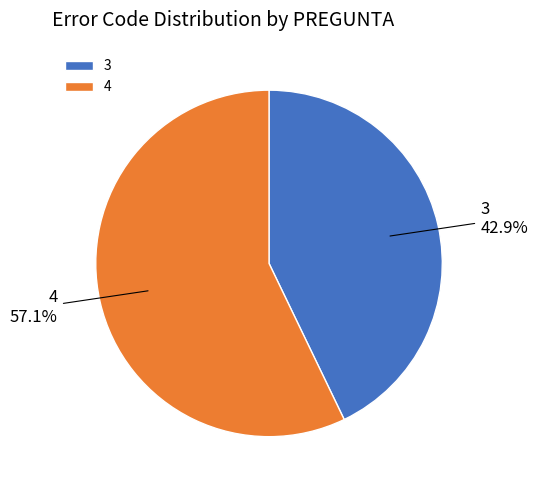

Rank the categories by value from lowest to highest.

3, 4